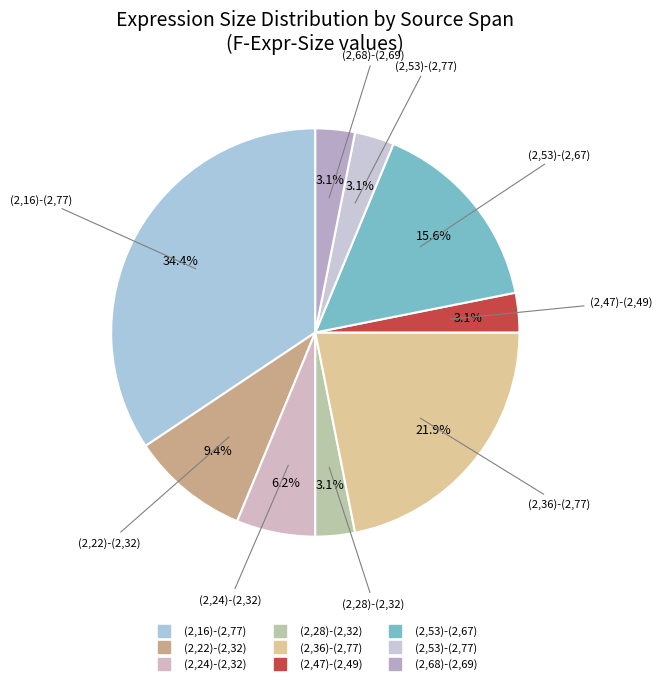

Does any single category account for the majority?

No